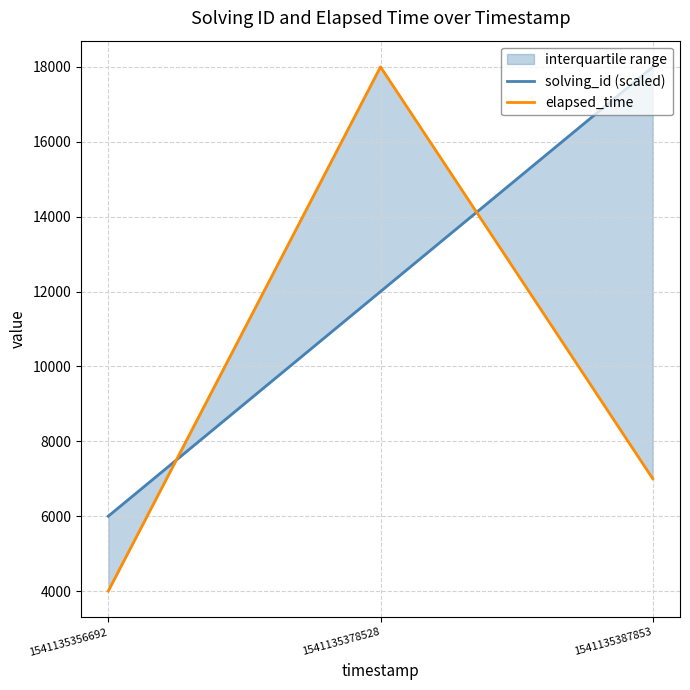

What is the difference between the solving_id (scaled) values at 1541135387853 and 1541135356692?

12000